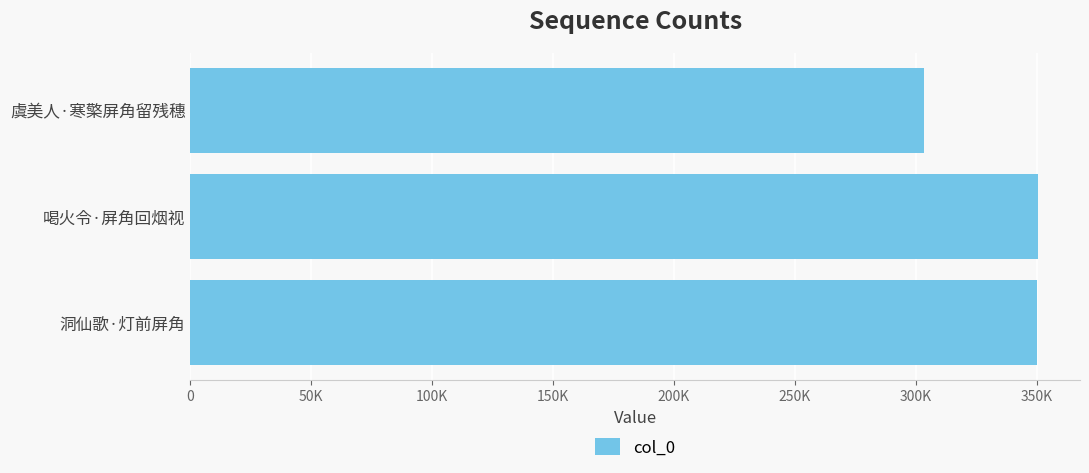

Are the bars horizontal?

Yes